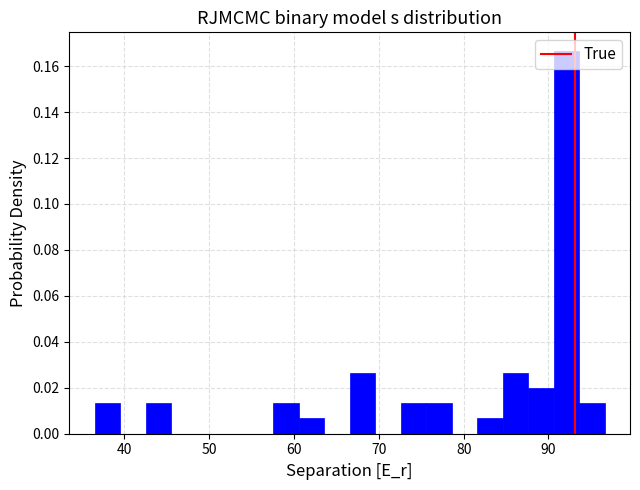

Around what value on the x-axis is the tallest bar? Give the approximate position of its centre, as read against the axis.

92